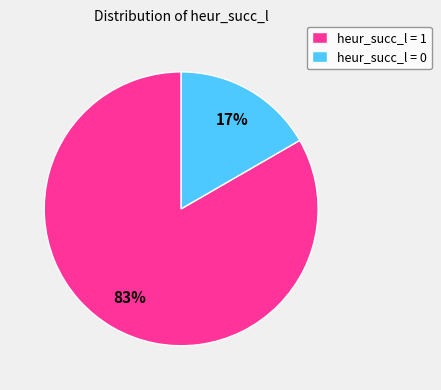

Which category has the smallest portion of the pie?

heur_succ_l = 0